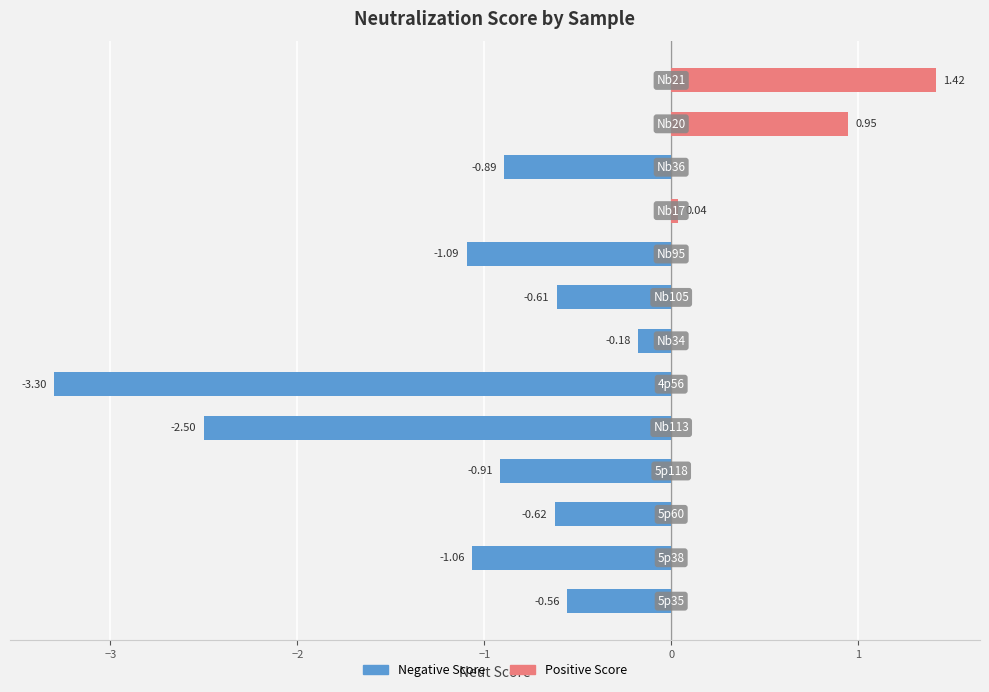

What is the difference between the maximum and minimum values?

4.7